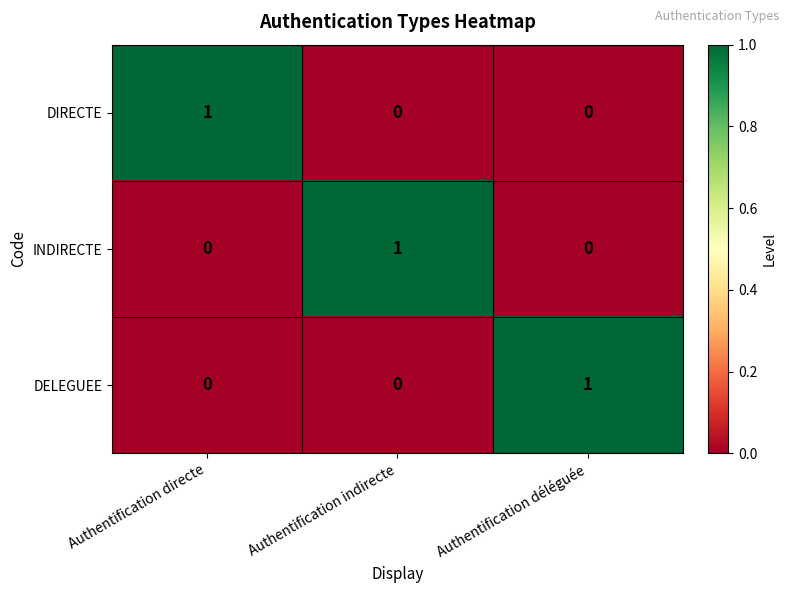

True or false: DELEGUEE has a value of -1 at Authentification directe.

False